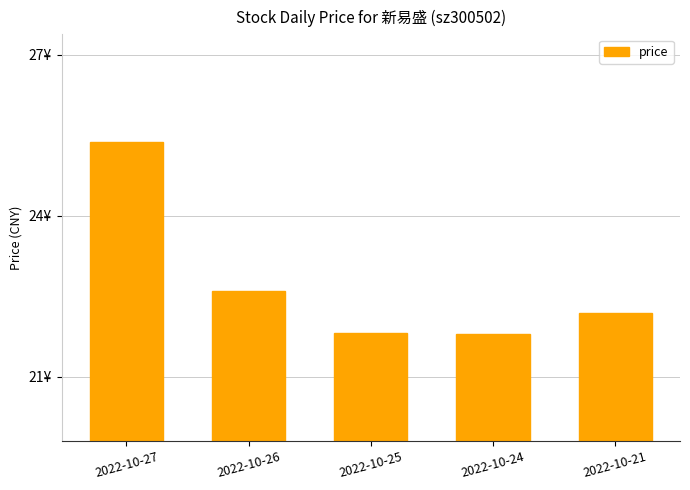

What is the value of the 4th bar from the left?

21.8